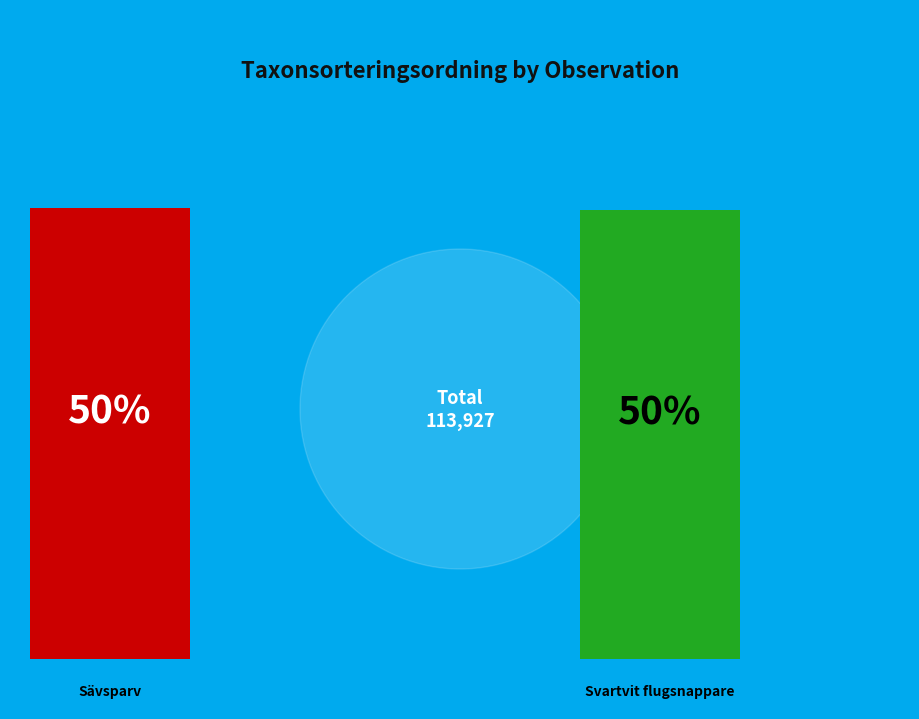

What is the smallest slice in the pie chart?

Svartvit flugsnappare (99343887)